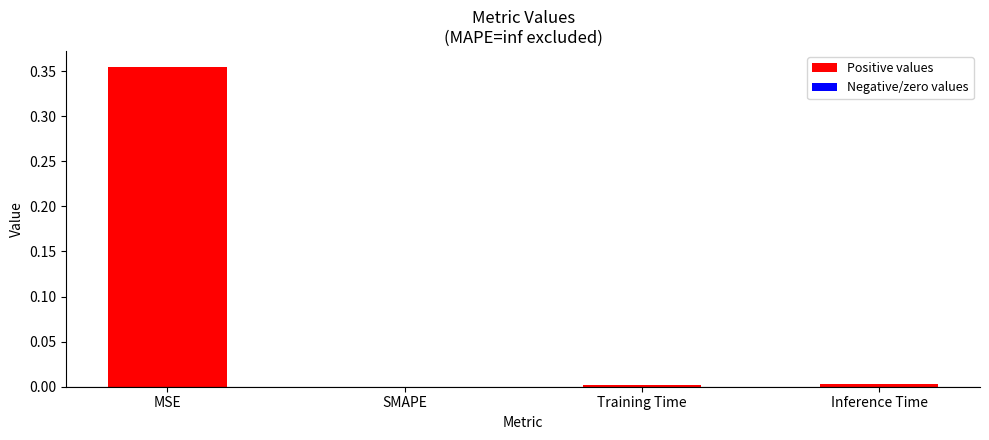

Which has a higher value, MSE or Inference Time?

MSE